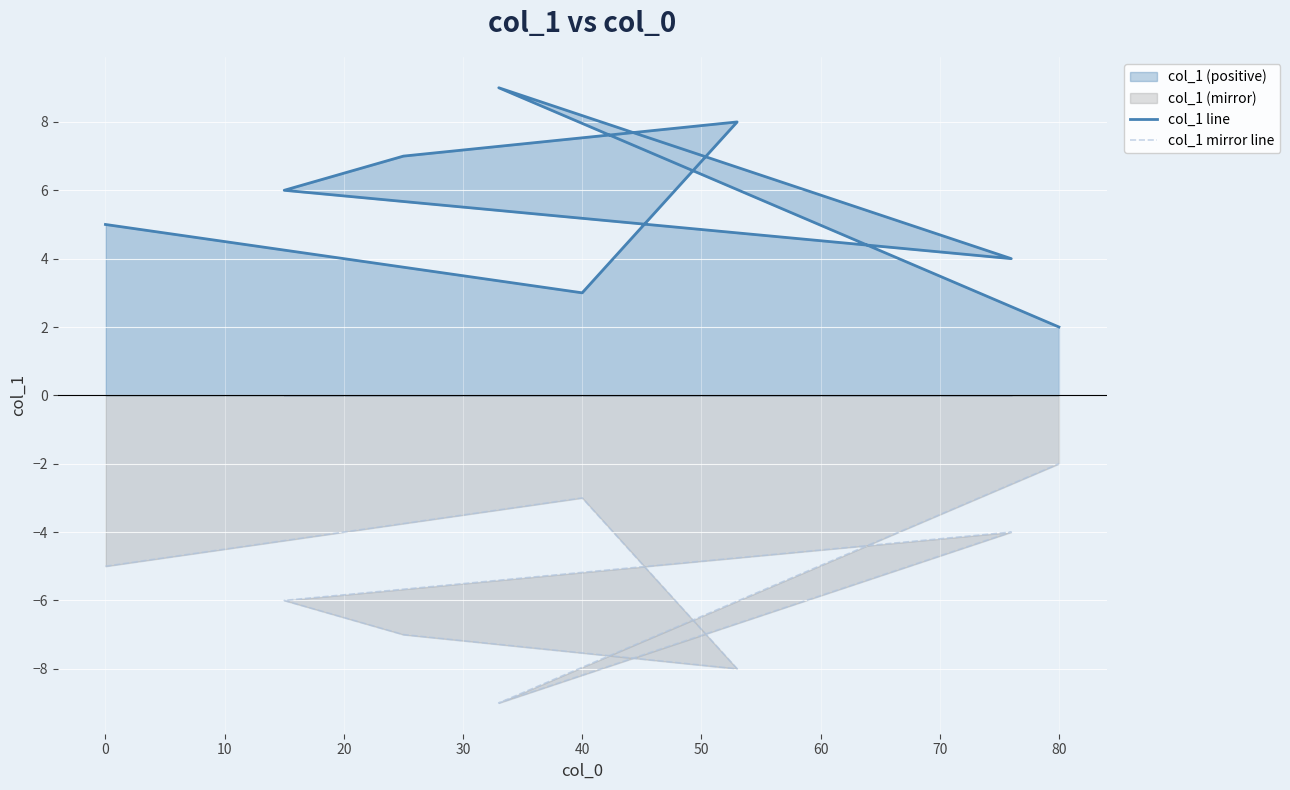

True or false: col_1 line and col_1 mirror line cross at least once.

False